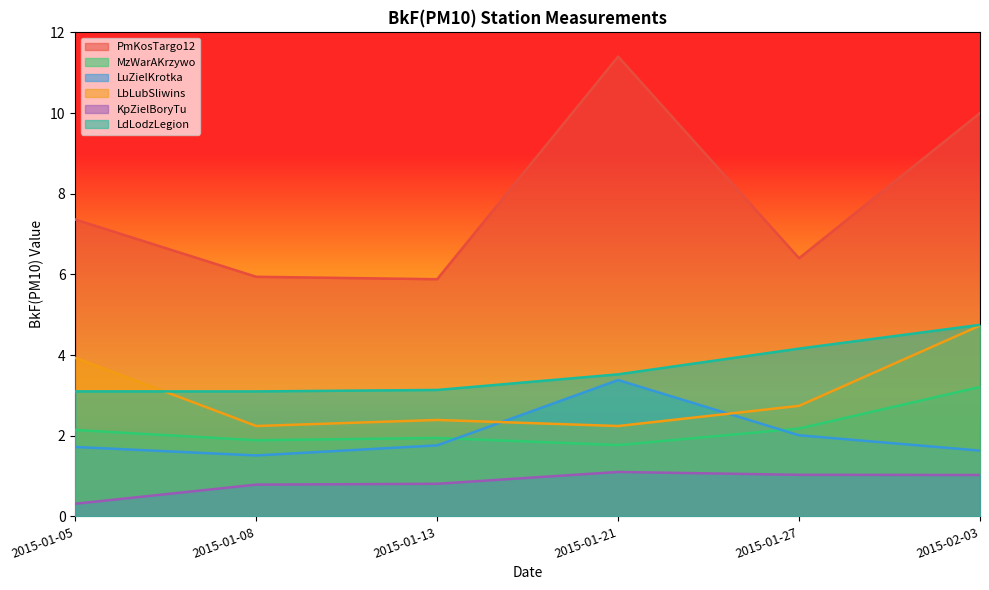

Which series has the largest total across all categories?

PmKosTargo12